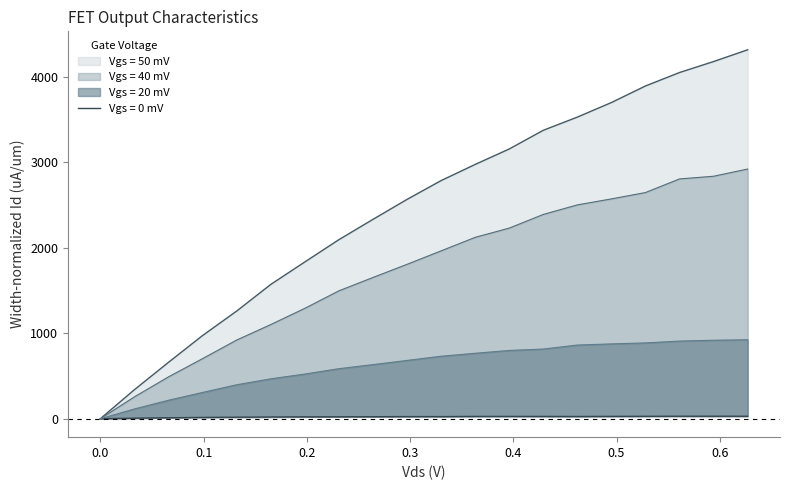

What is the difference between the highest and lowest values at 0.198?

1810.2